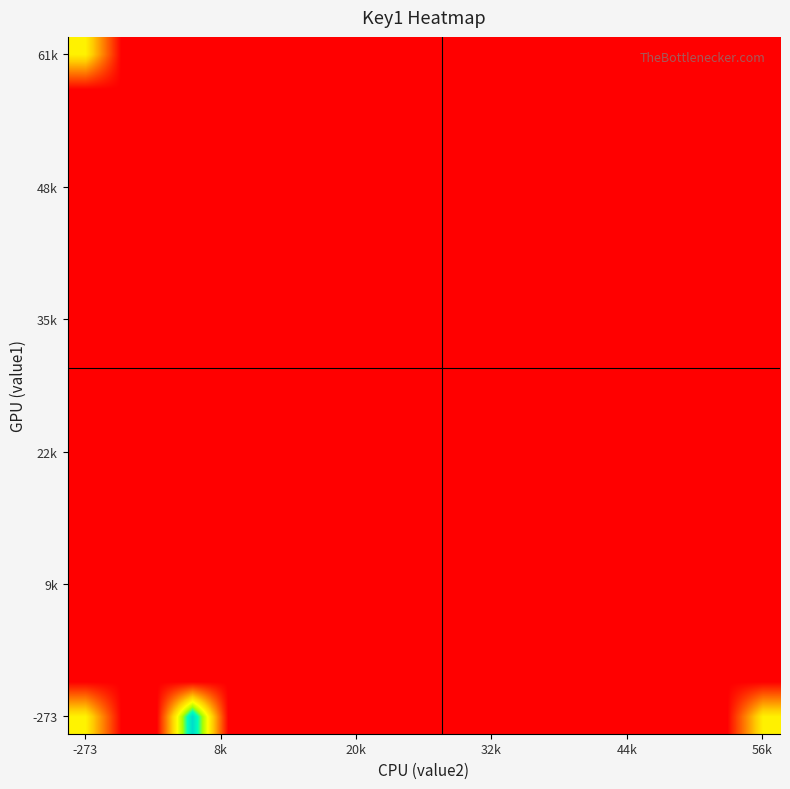

What is the maximum value shown in the chart?

1978.0